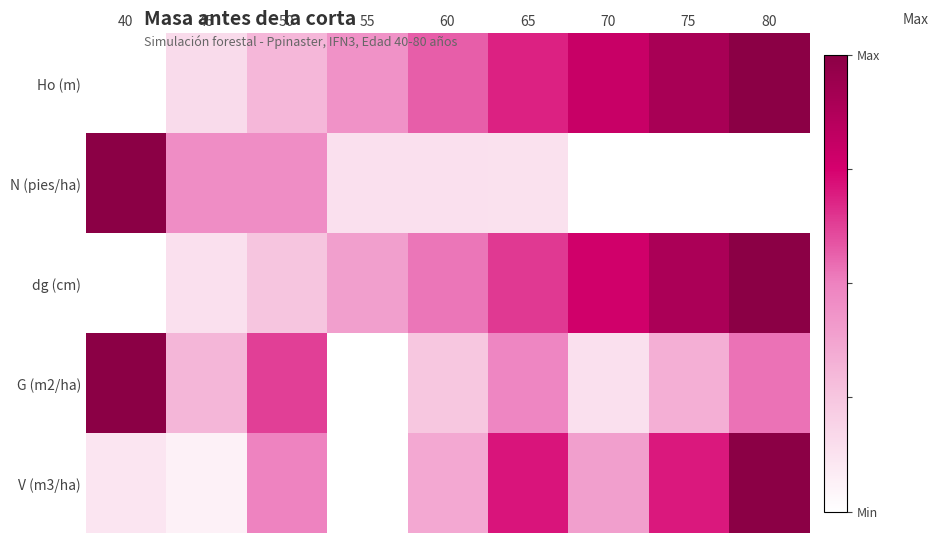

At which category does the chart reach its minimum across all series?

40